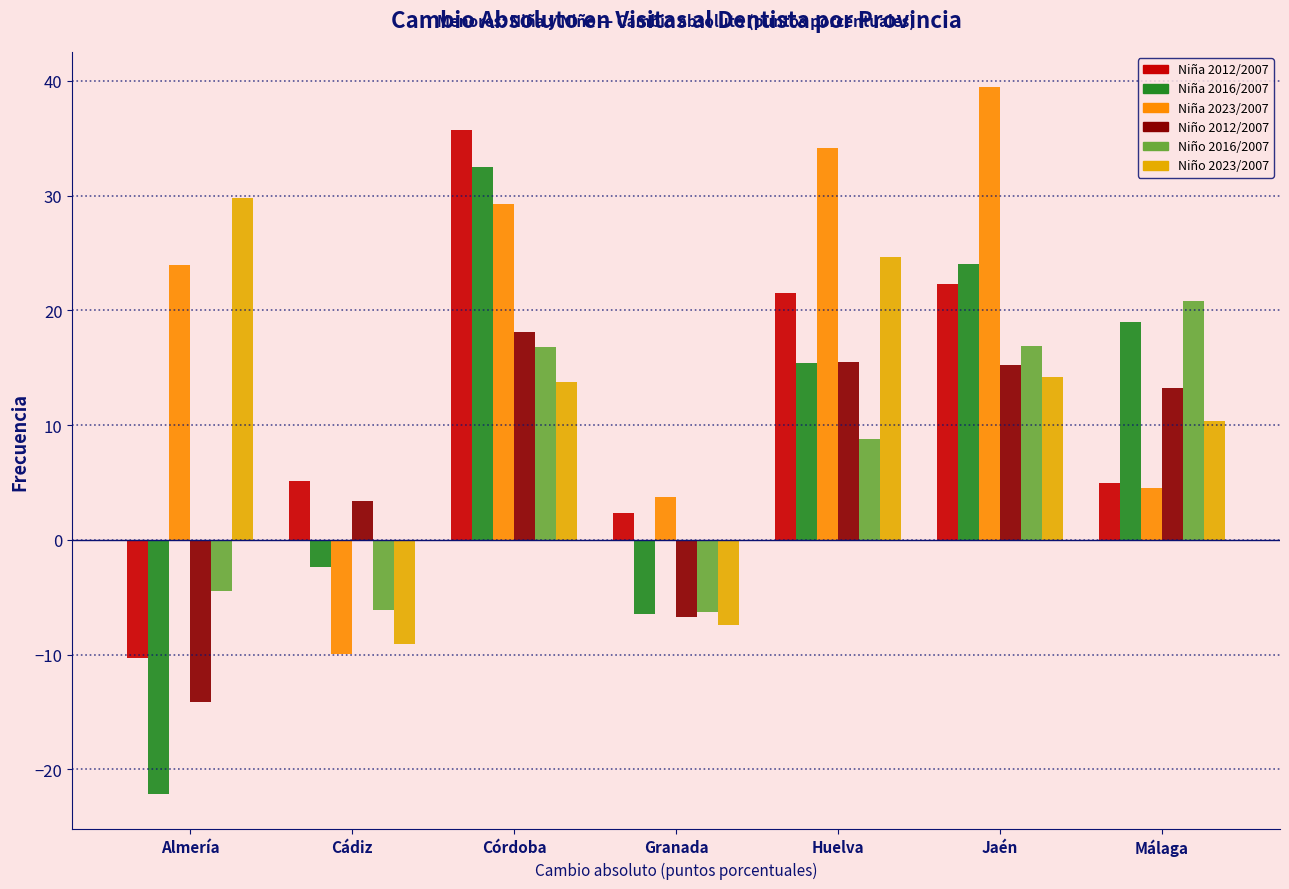

What is the difference between the highest and lowest values at Almería?

51.9